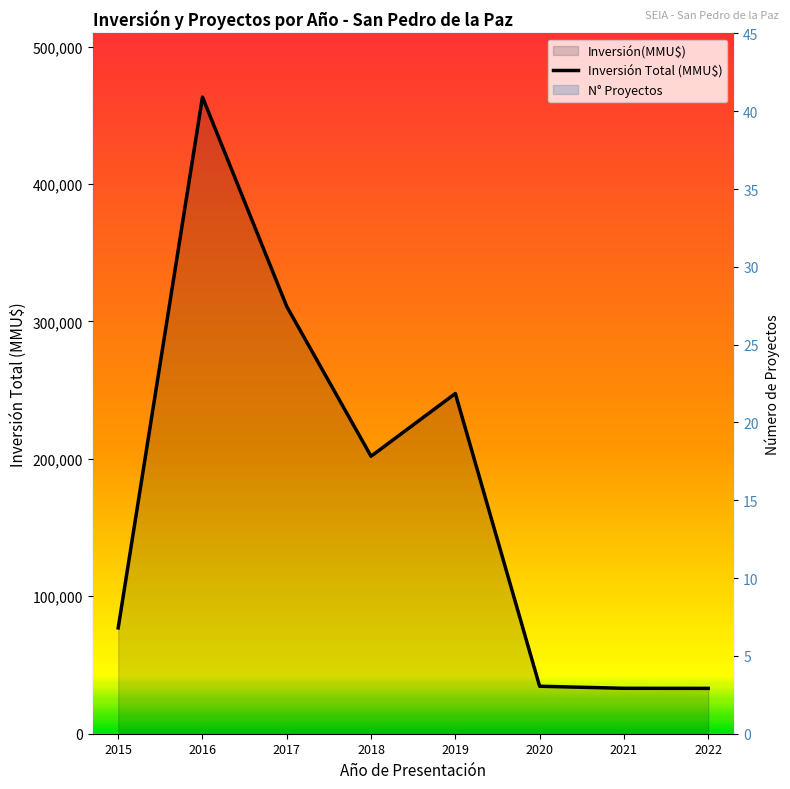

Rank the series at 2019 from lowest to highest value.

N° Proyectos, Inversión Total (MMU$)